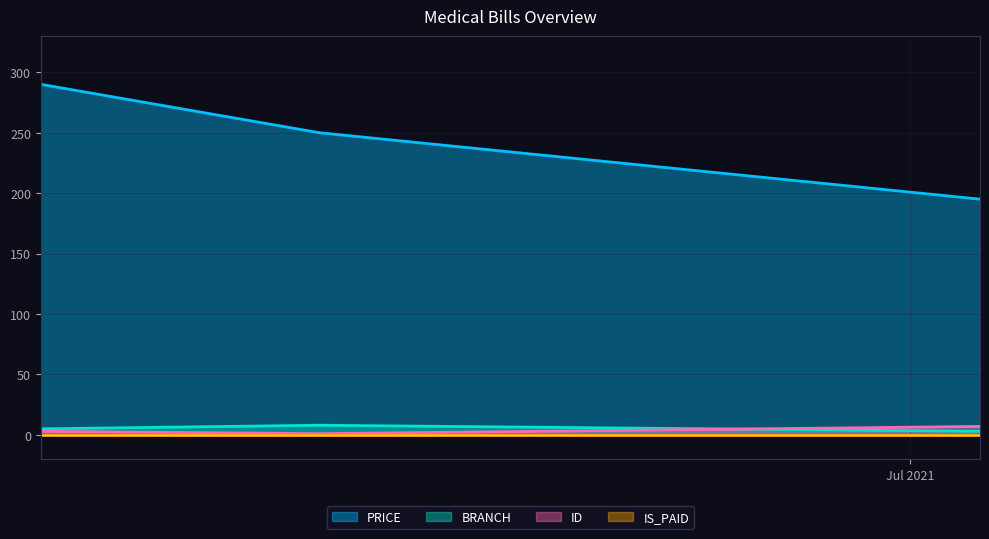

How many distinct data groups are displayed?

4